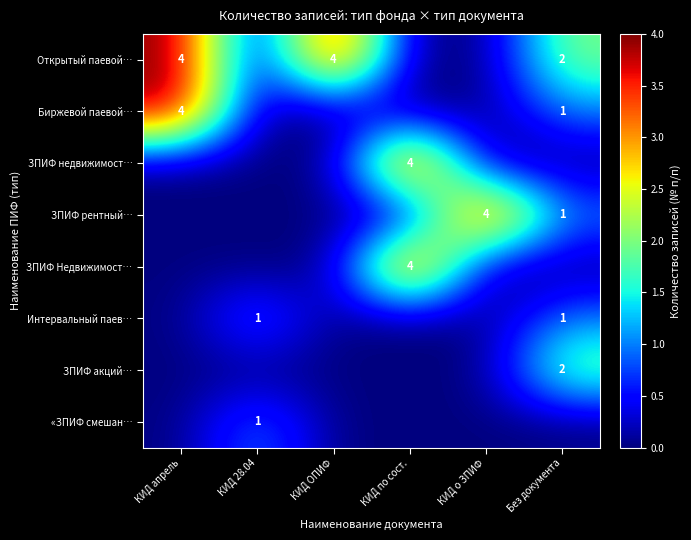

At which category is the sum across all series the highest?

КИД апрель